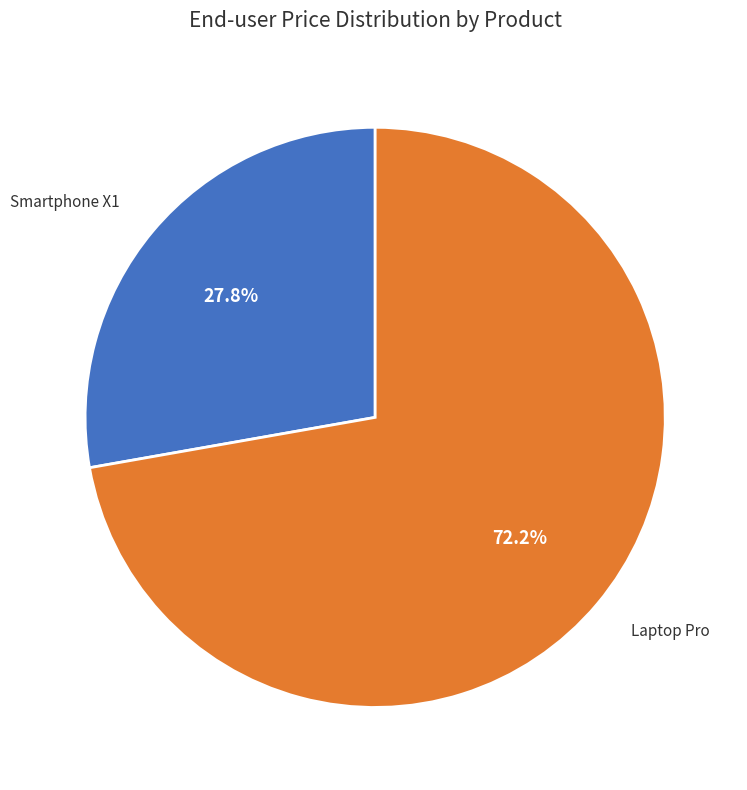

Is there any slice that represents more than half of the pie?

Yes